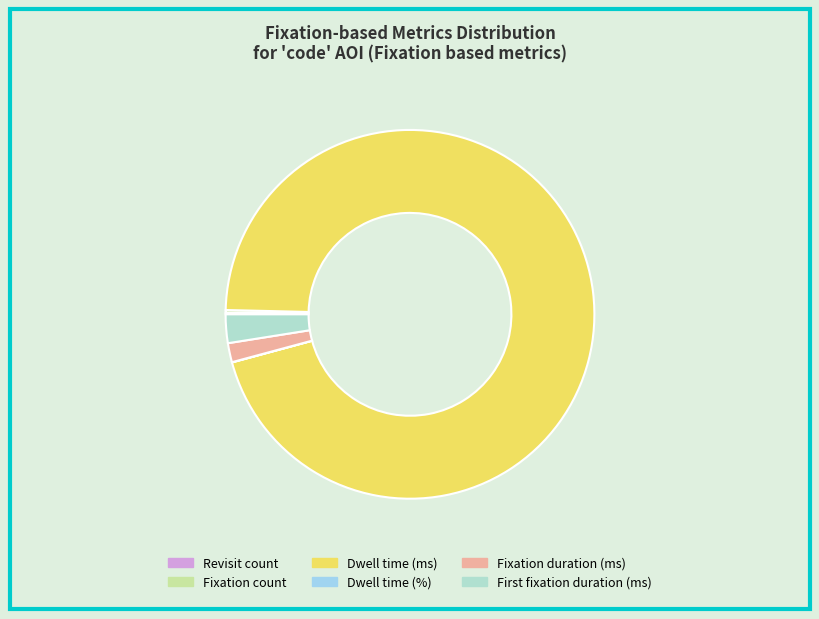

Which slice is the smallest?

Dwell time (%)